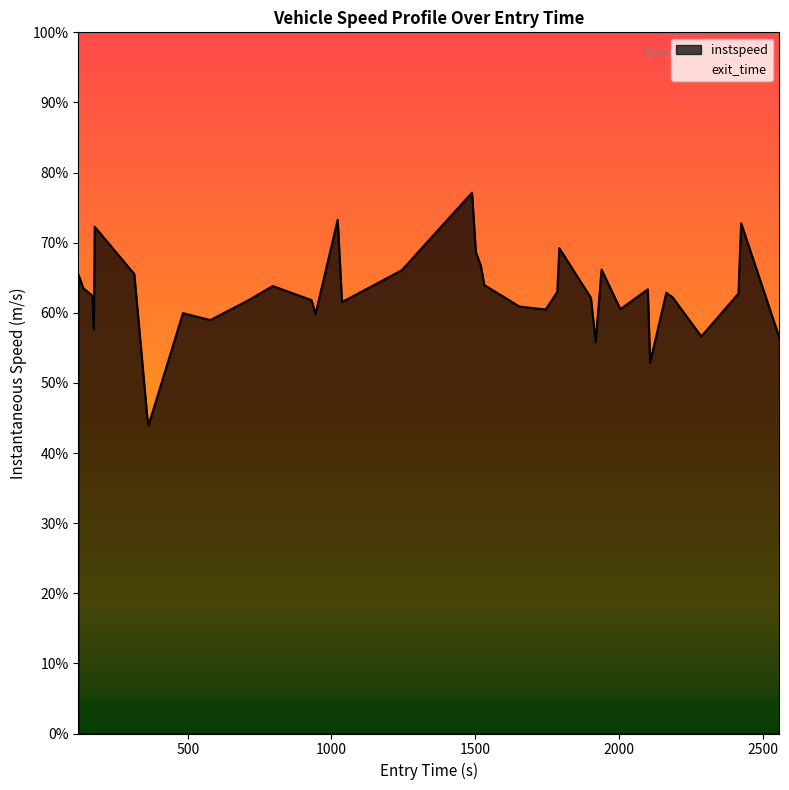

Does the chart display data point markers on the line(s)?

No